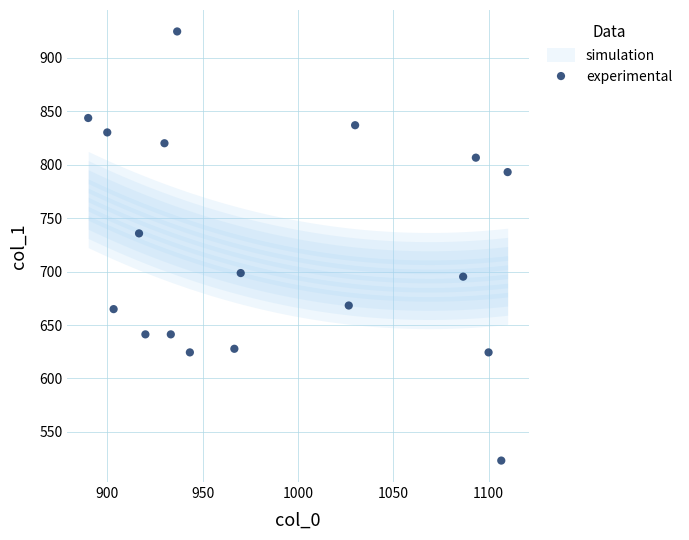

What is the range of Y values (max minus min)?

401.6